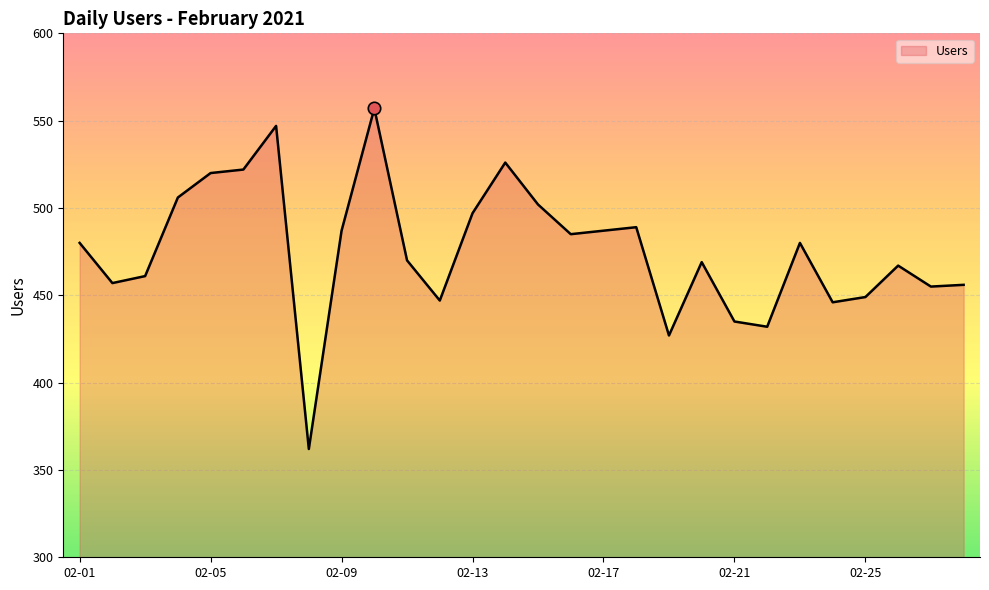

What is the maximum value shown in the chart?

557